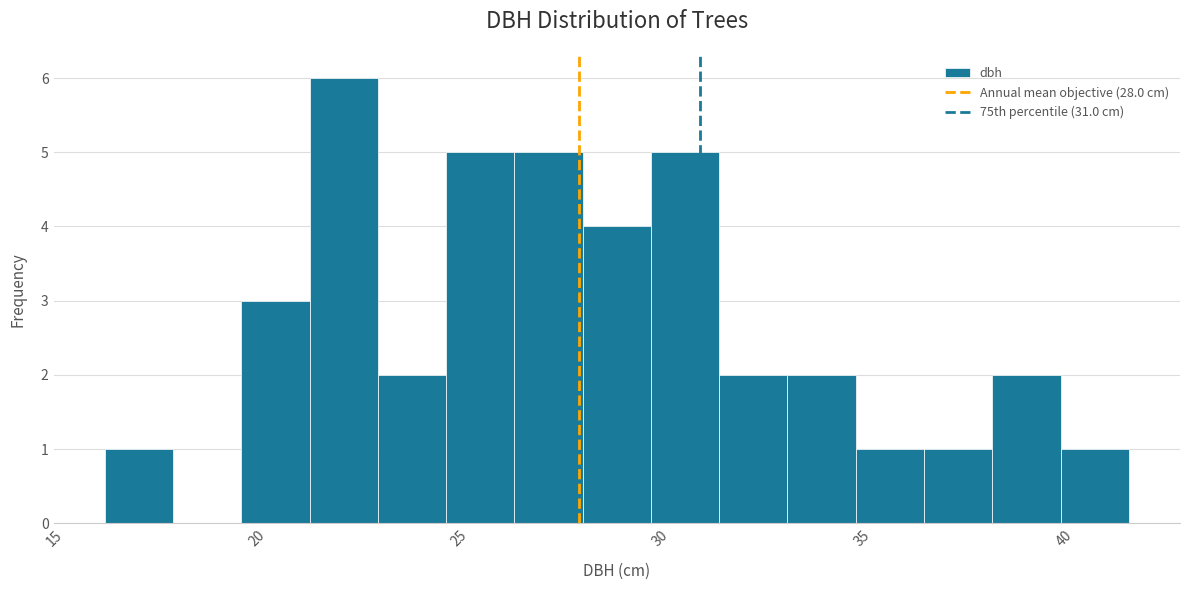

Around what value on the x-axis is the tallest bar? Give the approximate position of its centre, as read against the axis.

22.0